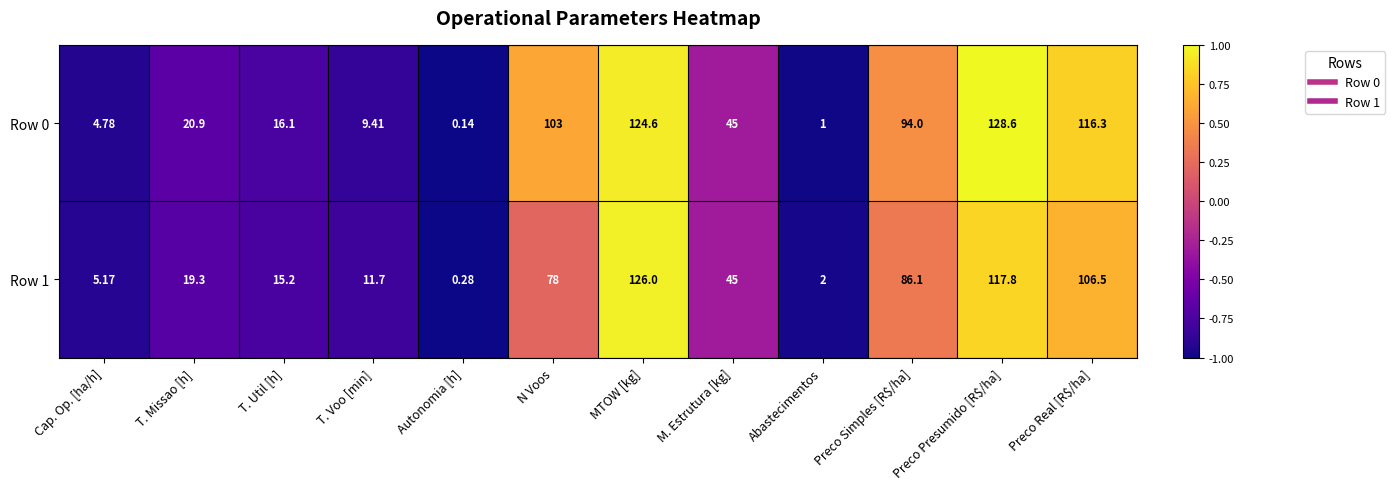

Is the value of Row 0 at MTOW [kg] greater than the value of Row 1 at T. Missao [h]?

Yes